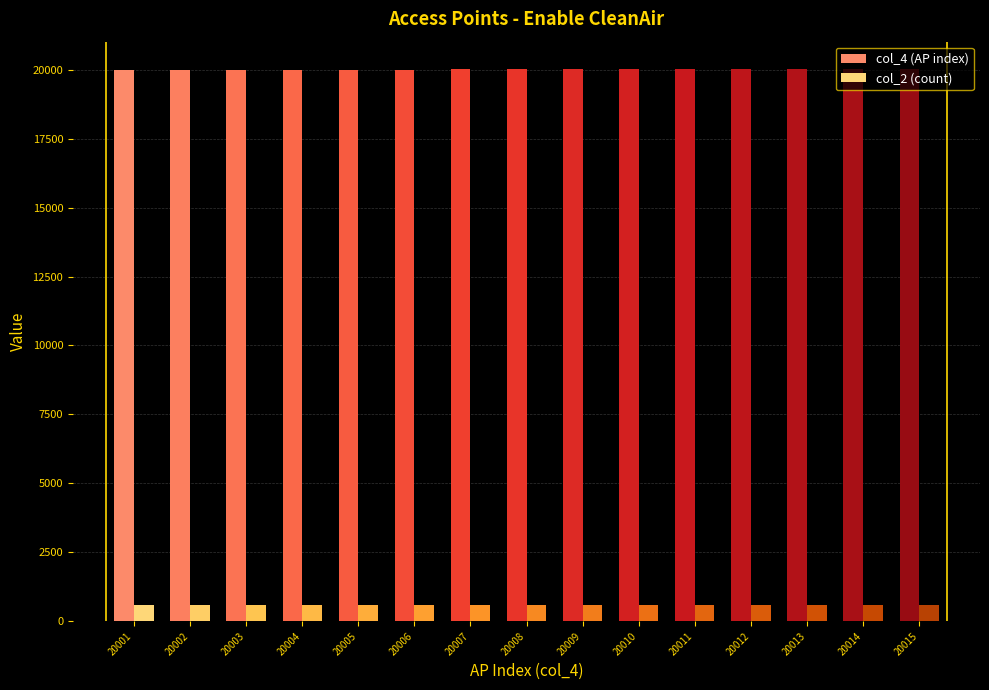

True or false: col_4 (AP index) has a value of 33779 at 20014.

False